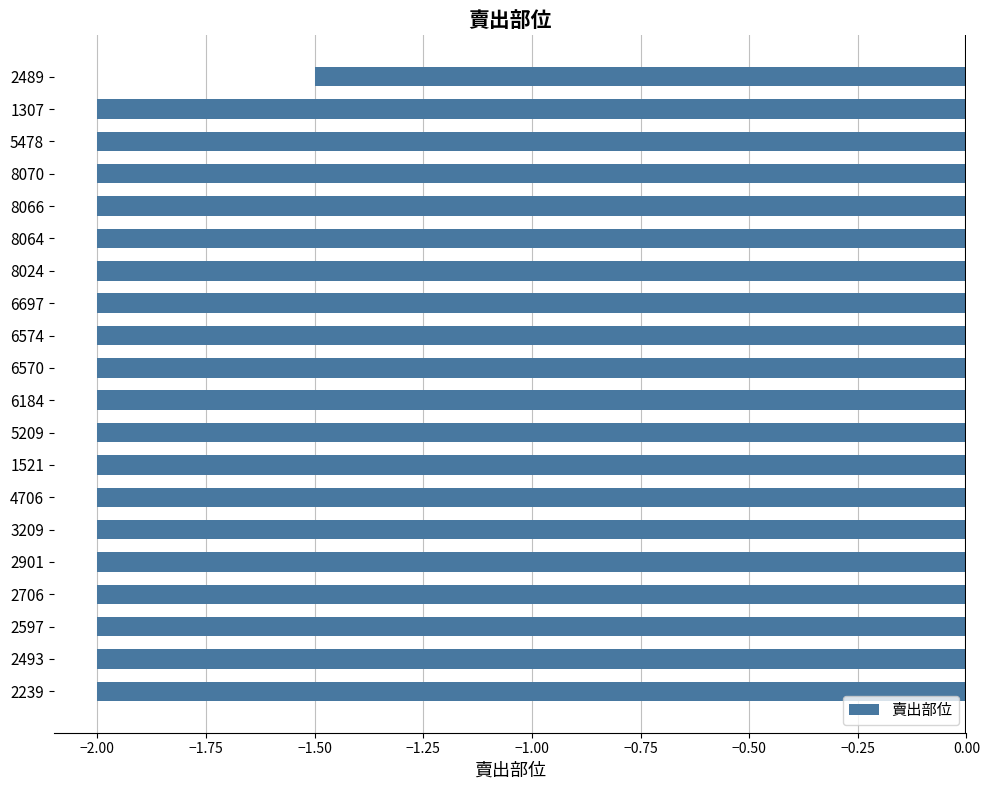

At which label is the value closest to -1?

2489